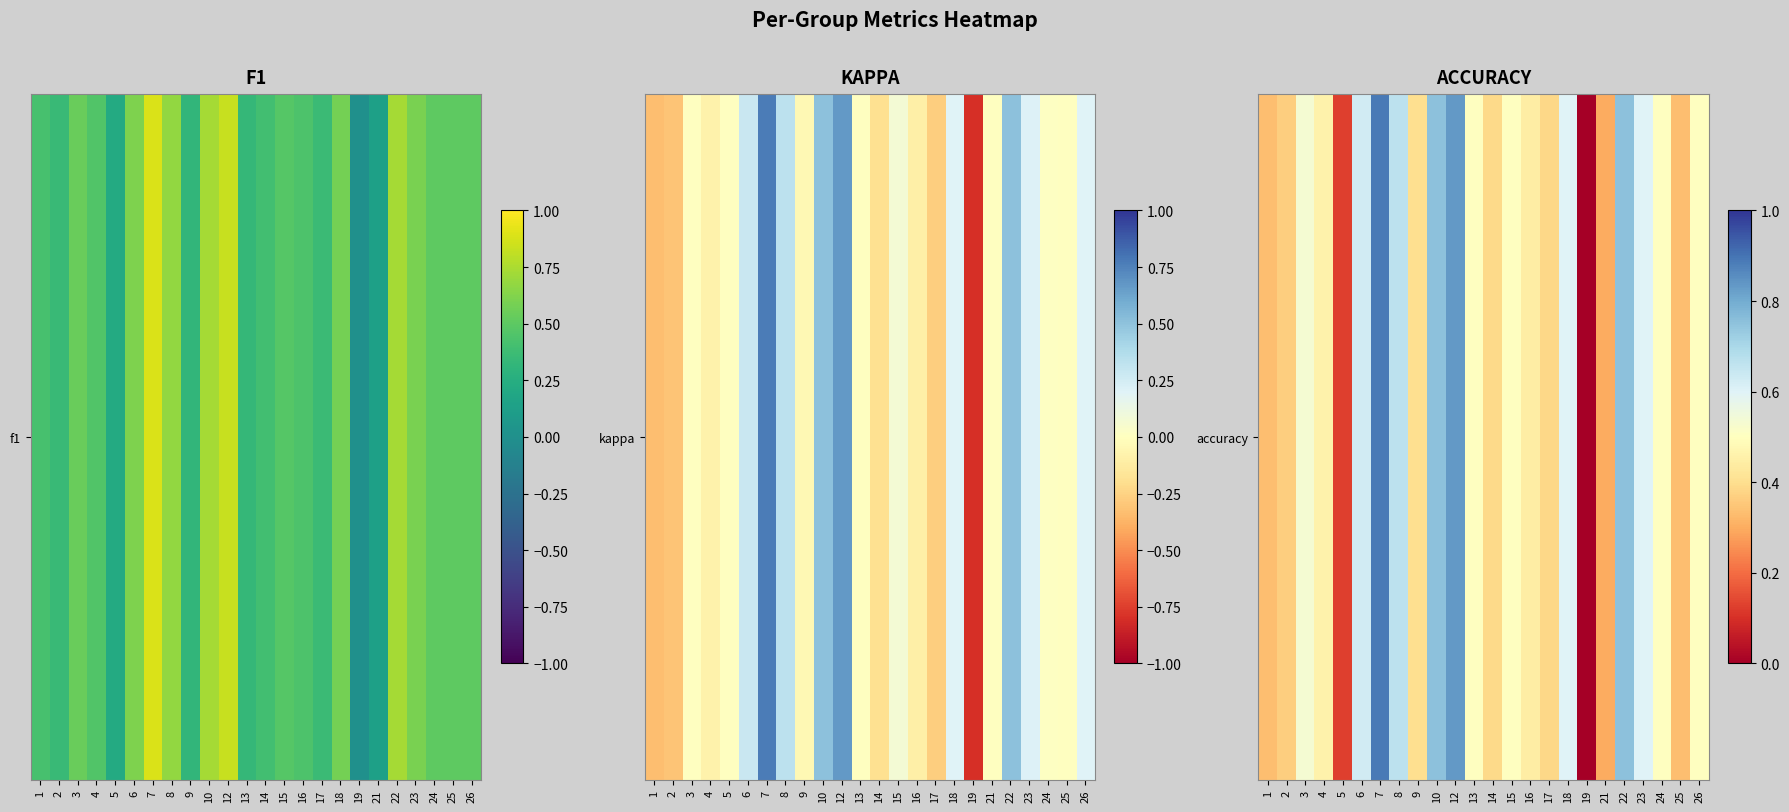

True or false: the data shows 0.8 at 15.

False